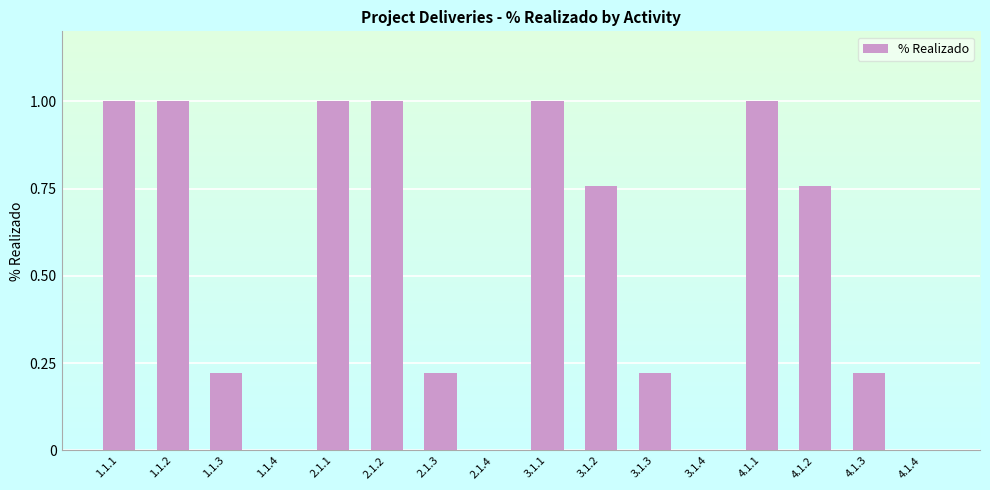

What is the sum of all values?

8.4